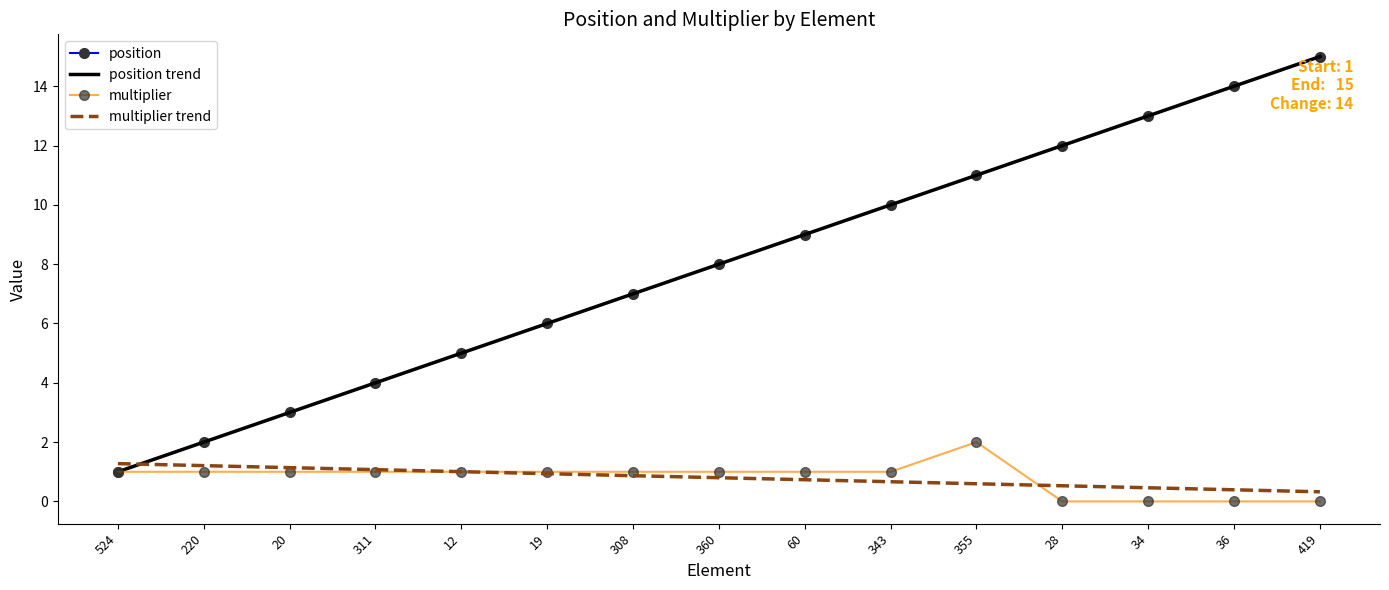

At which label does position first exceed 8?

60